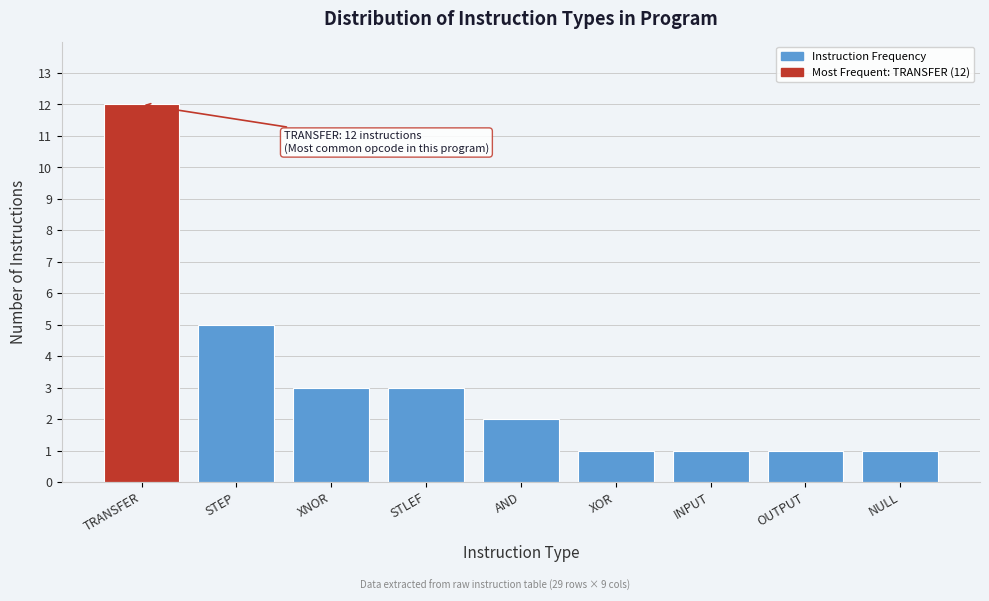

Reading left to right, what are all the values shown in this chart?

TRANSFER=12	STEP=5	XNOR=3	STLEF=3	AND=2	XOR=1	INPUT=1	OUTPUT=1	NULL=1